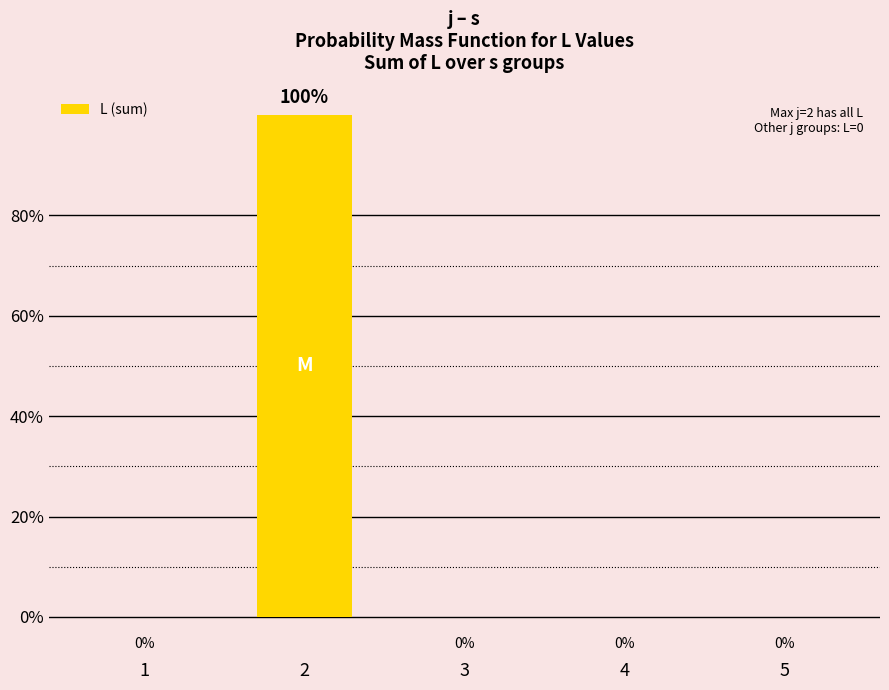

What is the change in value from 2 to 5?

-100